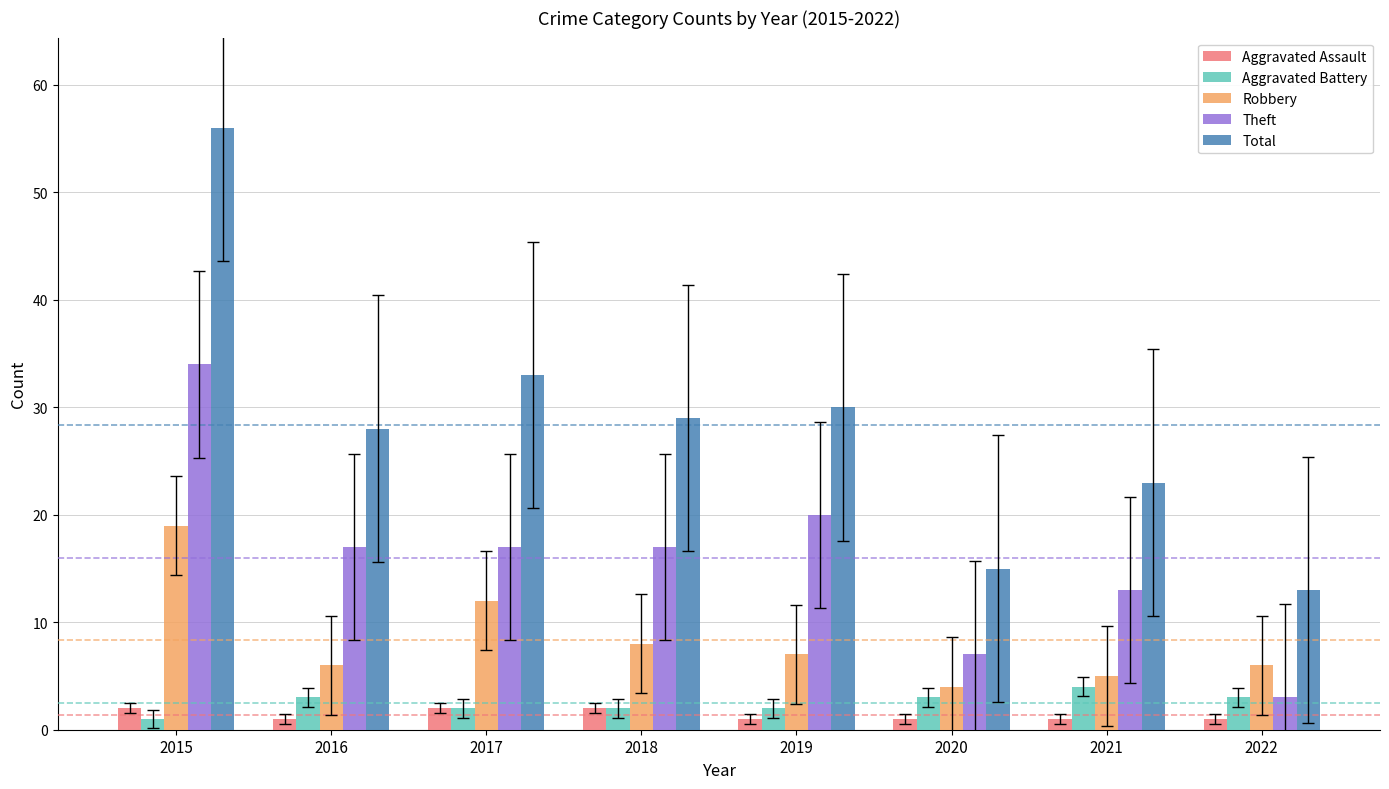

Which series changed the most between 2015 and 2020?

Total